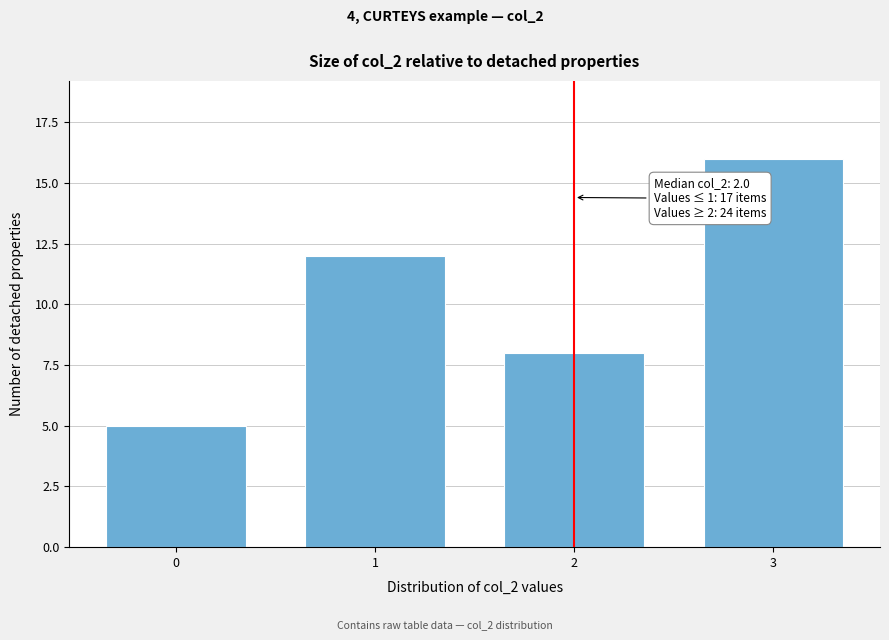

Reading left to right, what are all the values shown in this chart?

0=5	1=12	2=8	3=16